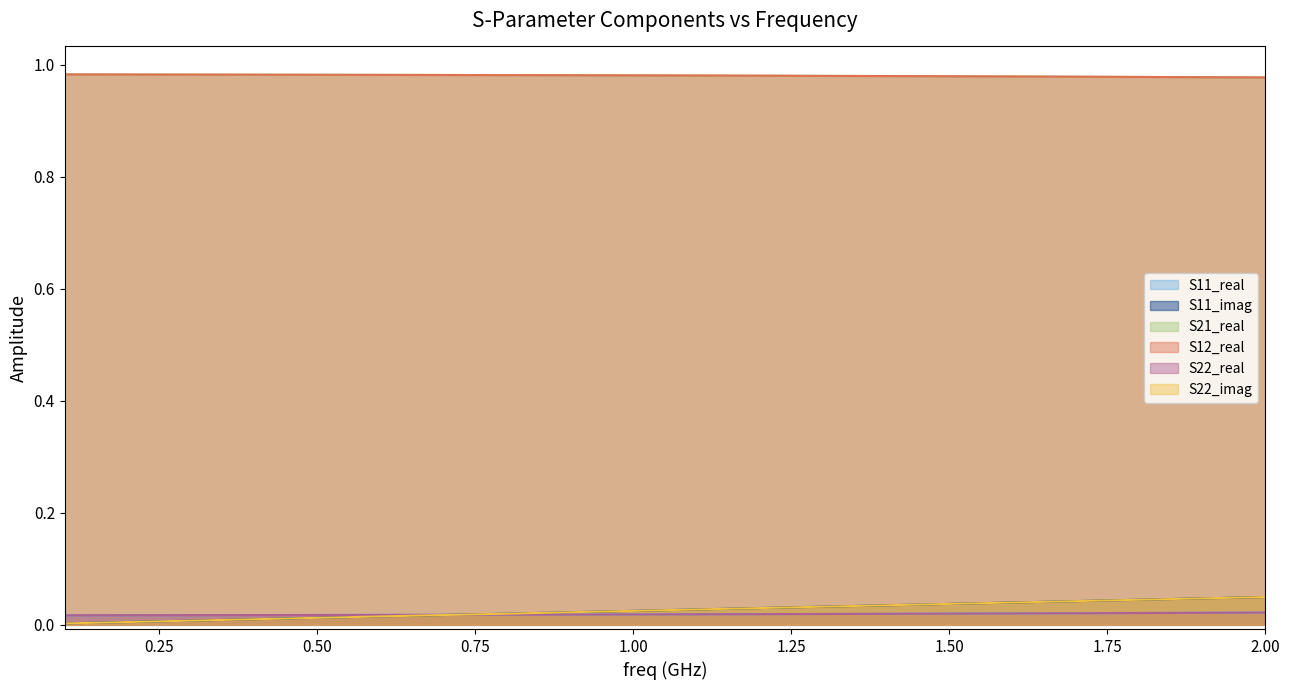

The S11_imag series shows 0.0 at 2.00. True or false?

False